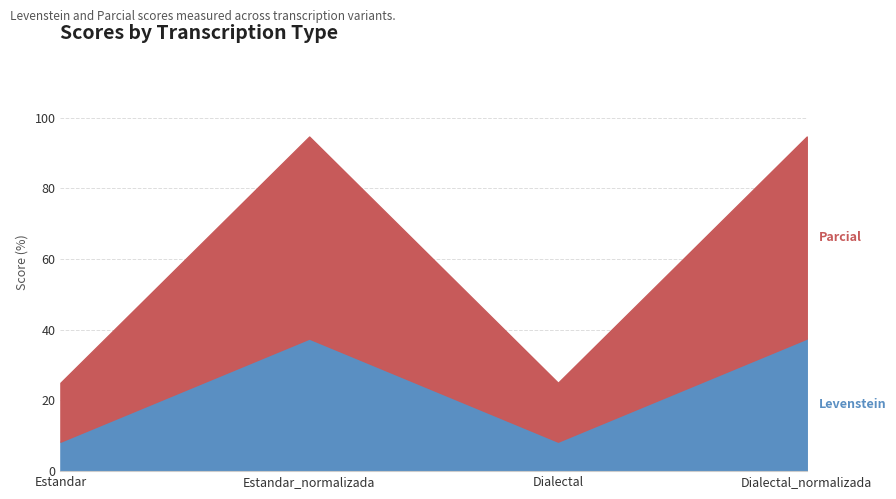

At how many categories does at least one series exceed 23?

2